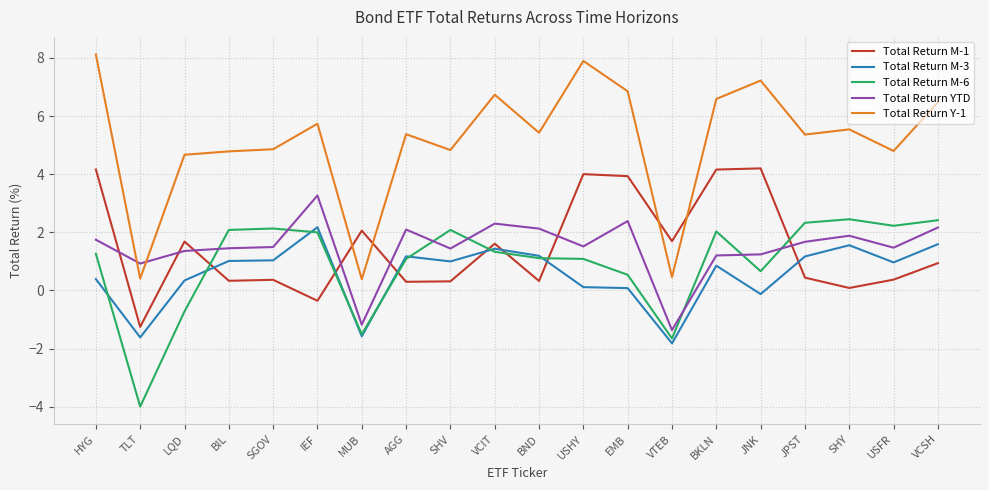

What is the difference between the maximum and minimum values in the Total Return Y-1 series?

7.7